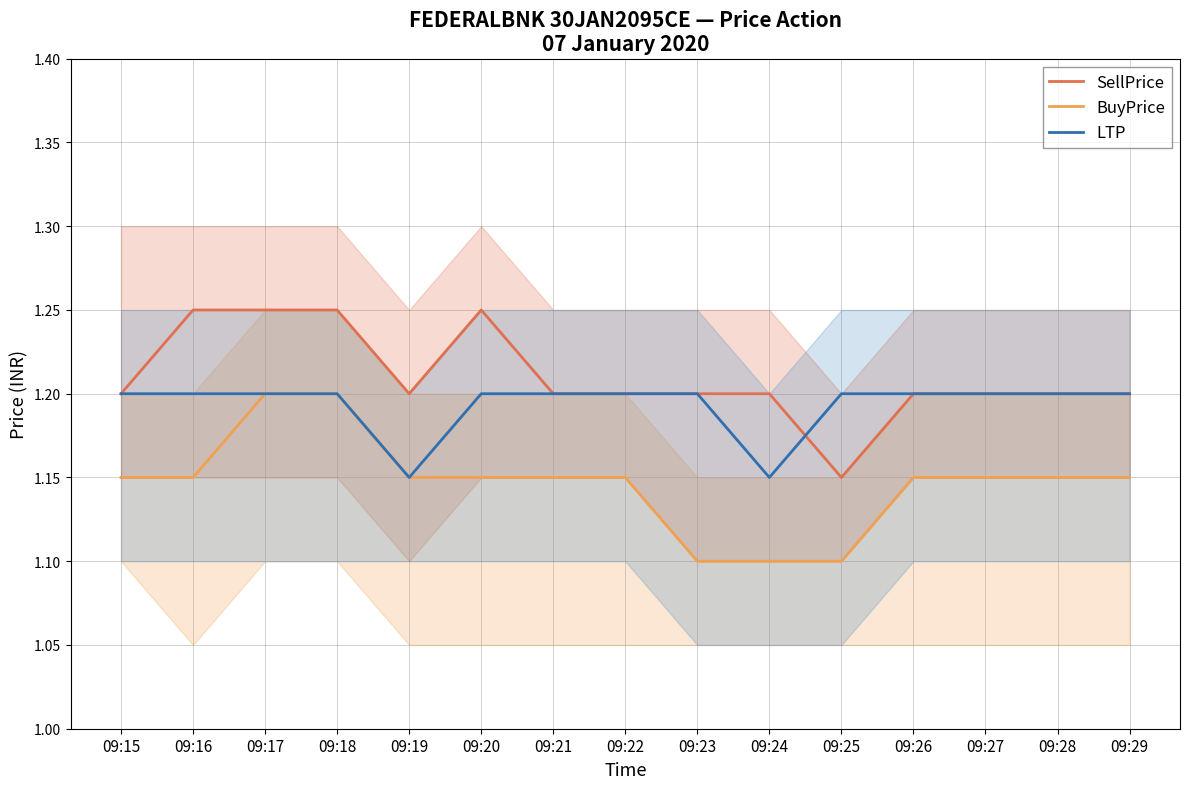

At which label does LTP reach its peak?

09:15